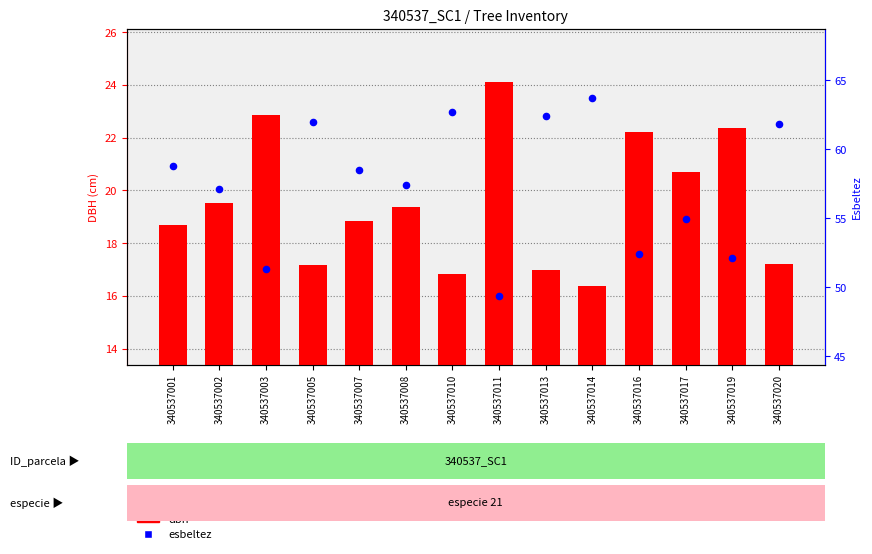

Which series has the largest total across all categories?

esbeltez